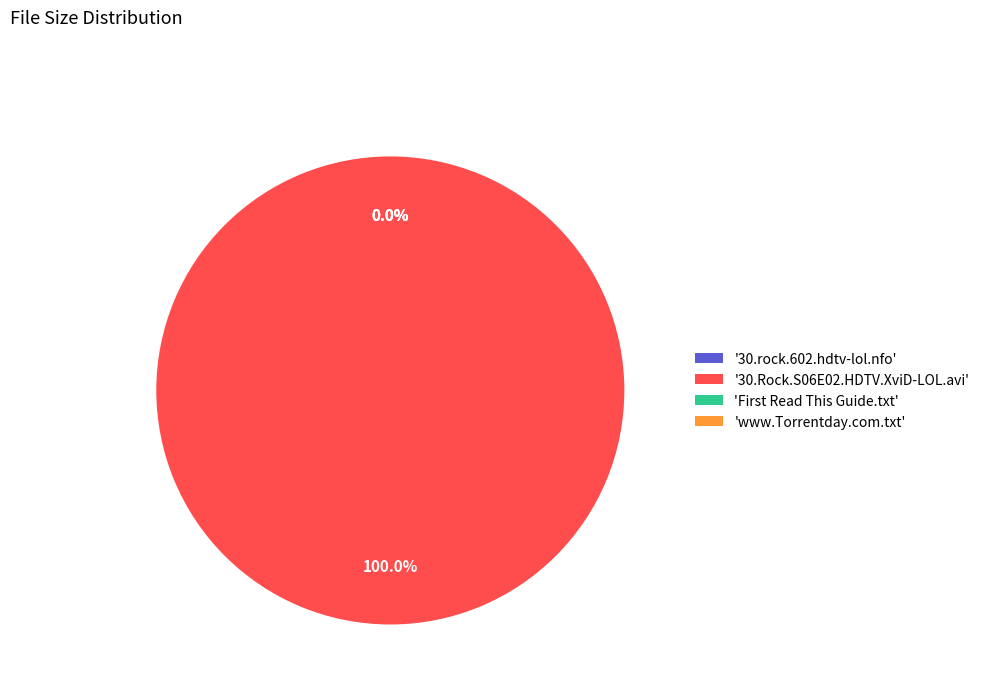

Rank the categories by value from highest to lowest.

30.Rock.S06E02.HDTV.XviD-LOL.avi, First Read This Guide.txt, www.Torrentday.com.txt, 30.rock.602.hdtv-lol.nfo